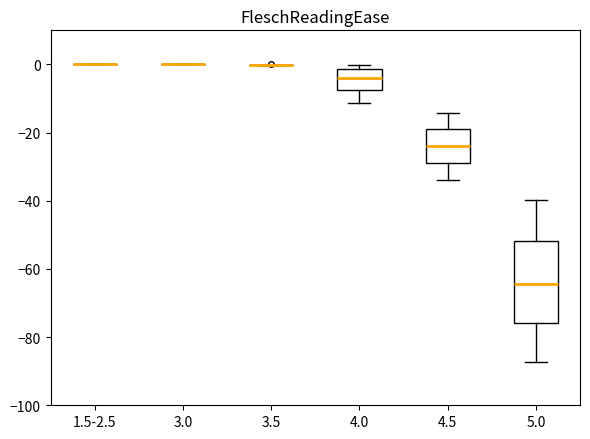

Which box is the tallest, from its lower edge to its upper edge?

5.0